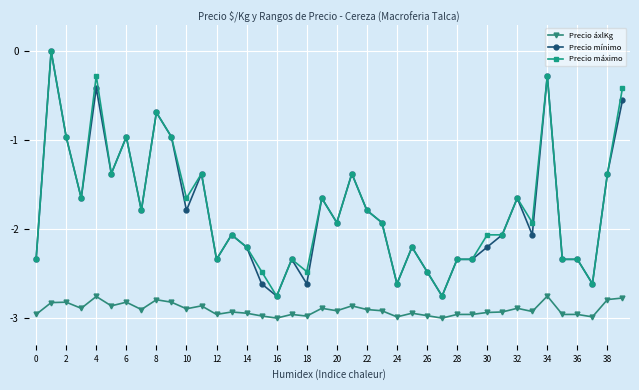

At how many categories does at least one series exceed -1?

8